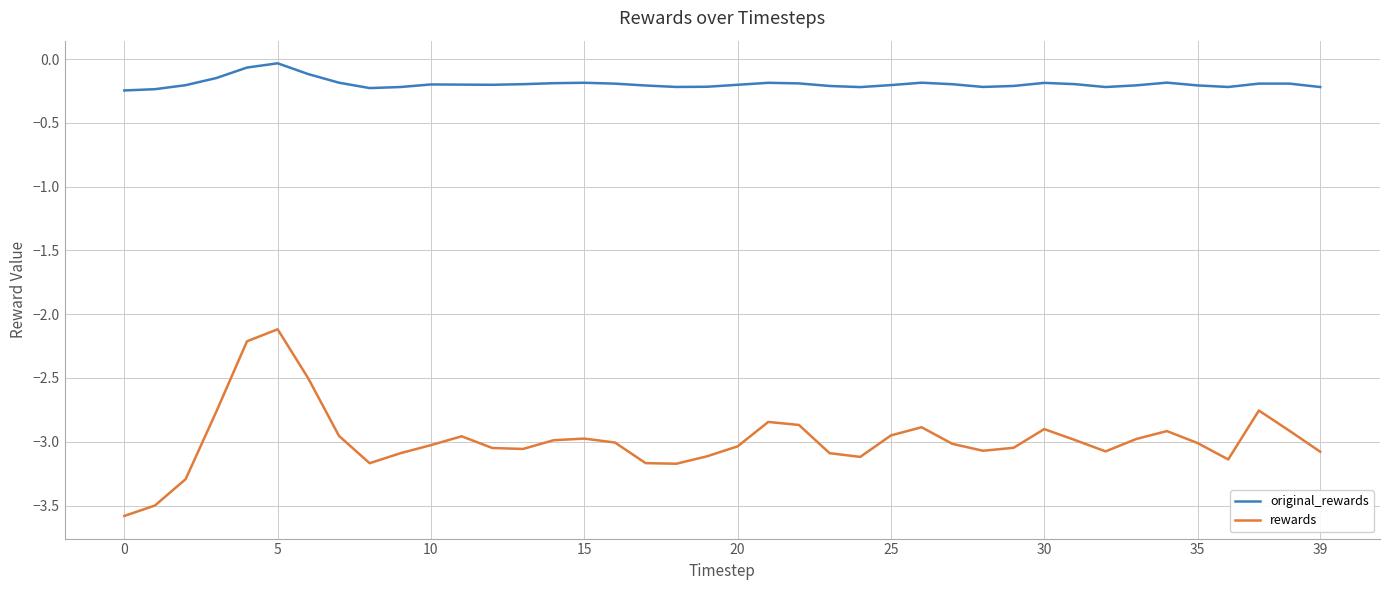

Which series has the largest range (max minus min)?

rewards